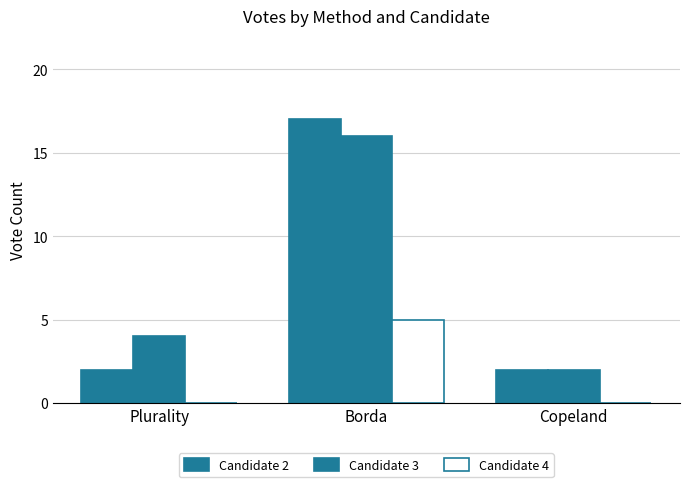

True or false: Candidate 3 has a value of 2 at Copeland.

True